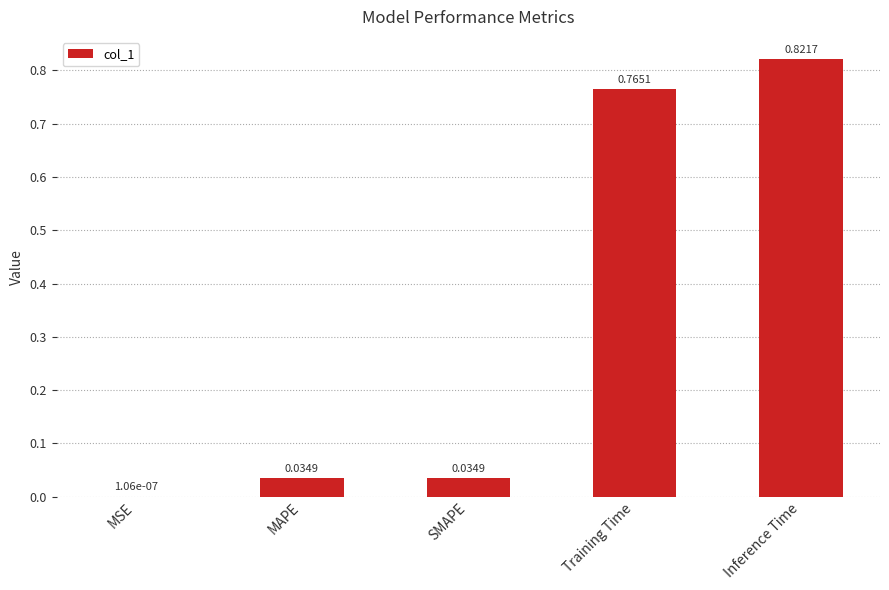

Count the number of data series in this chart.

1